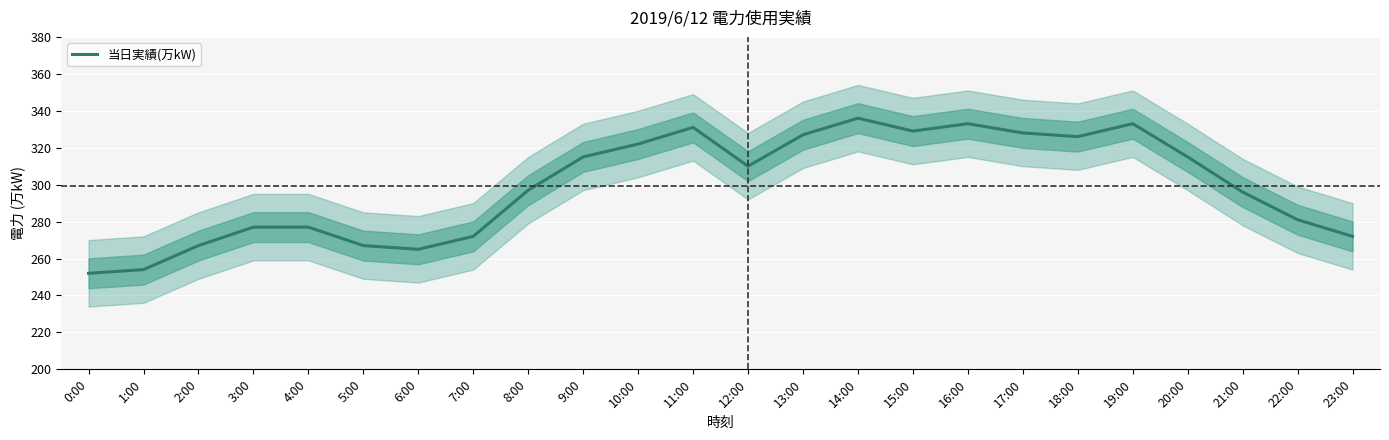

Where is the first local minimum?

6:00